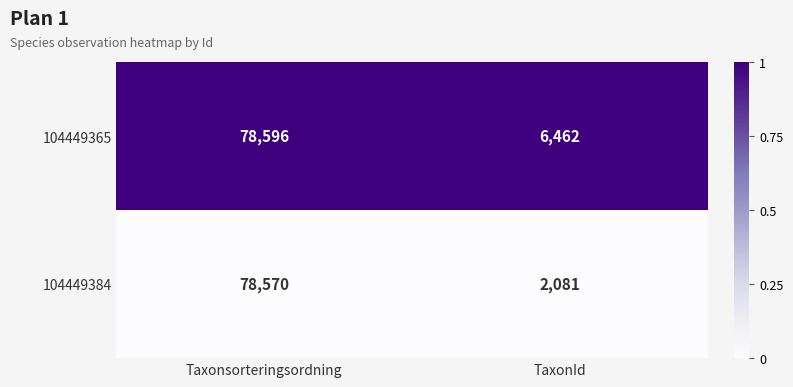

Which series has the largest range (max minus min)?

104449384